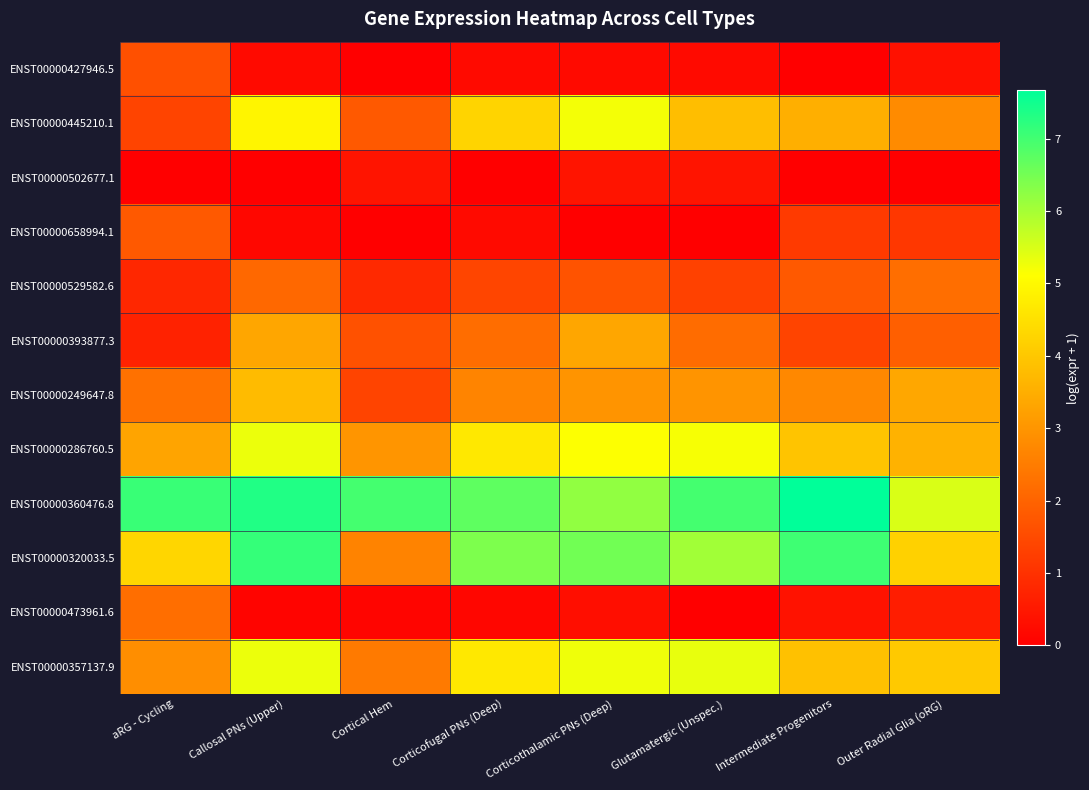

Count the number of categories in the chart.

8